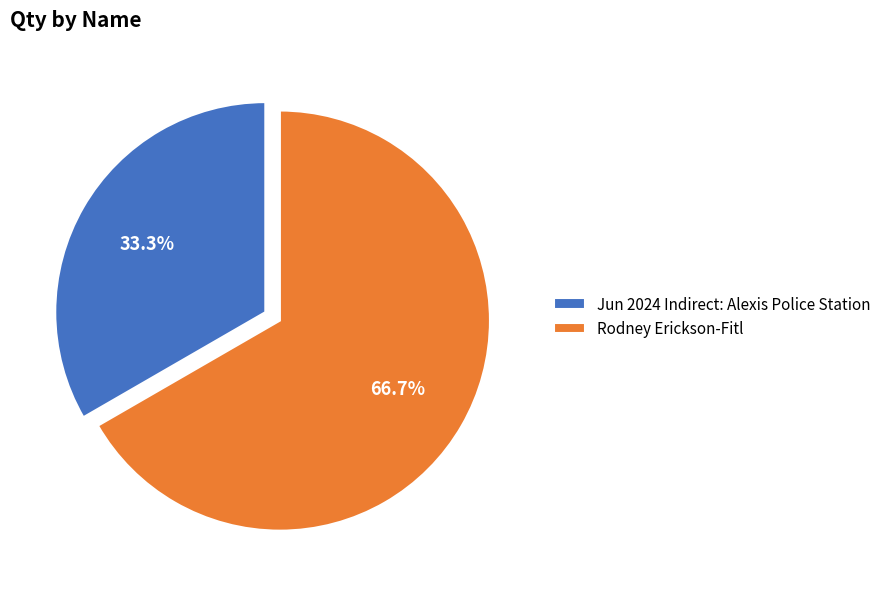

What is the majority slice?

Rodney Erickson-Fitl